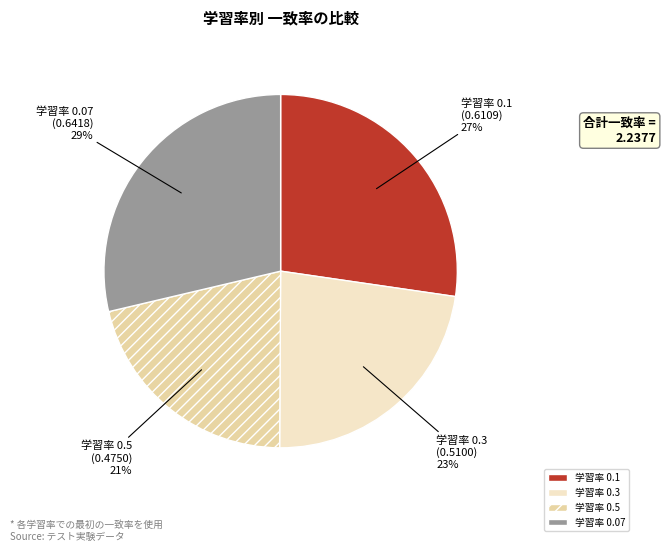

True or false: 学習率 0.07 accounts for 29% of the total.

True